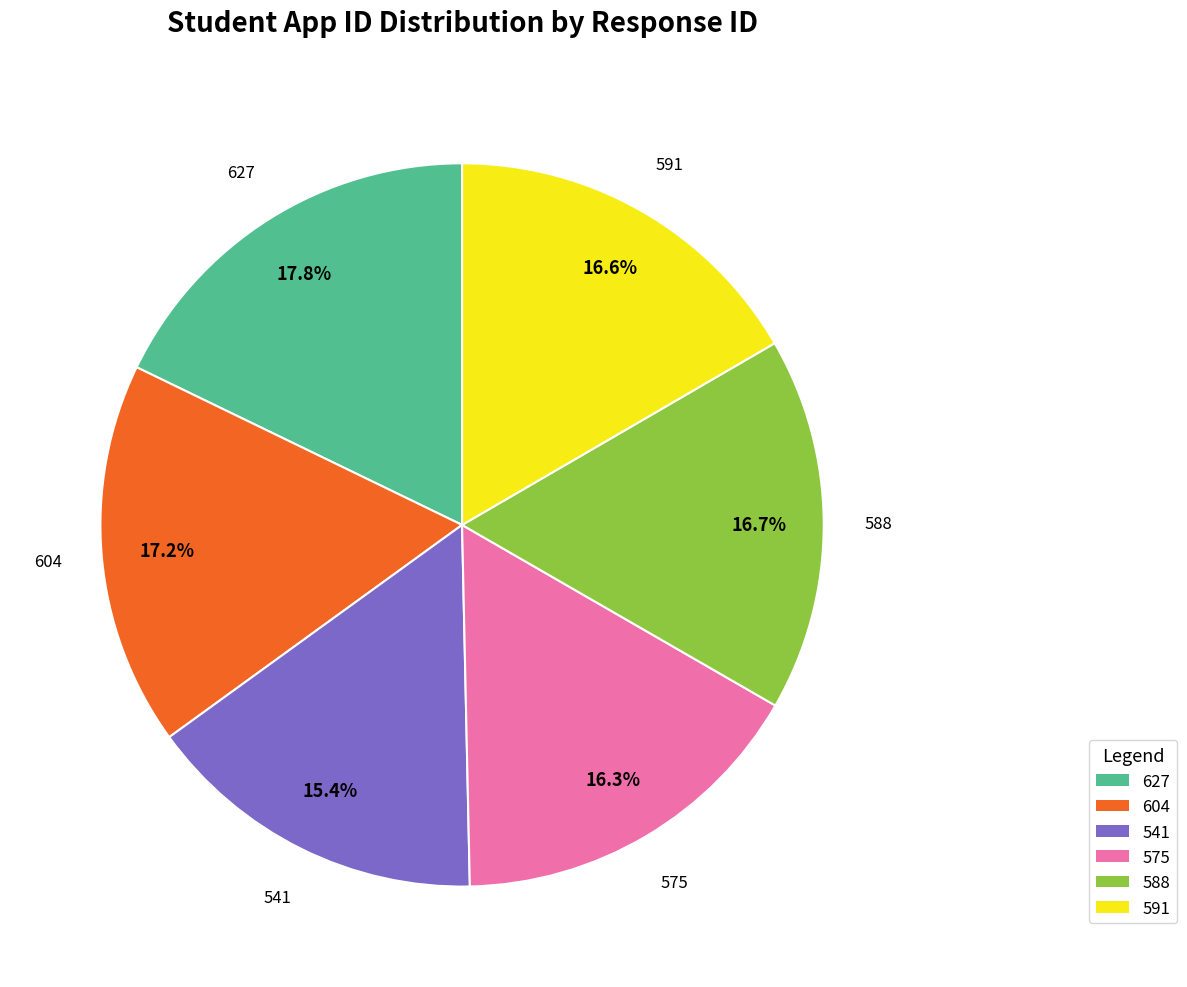

Which has a higher value, 541 or 575?

575